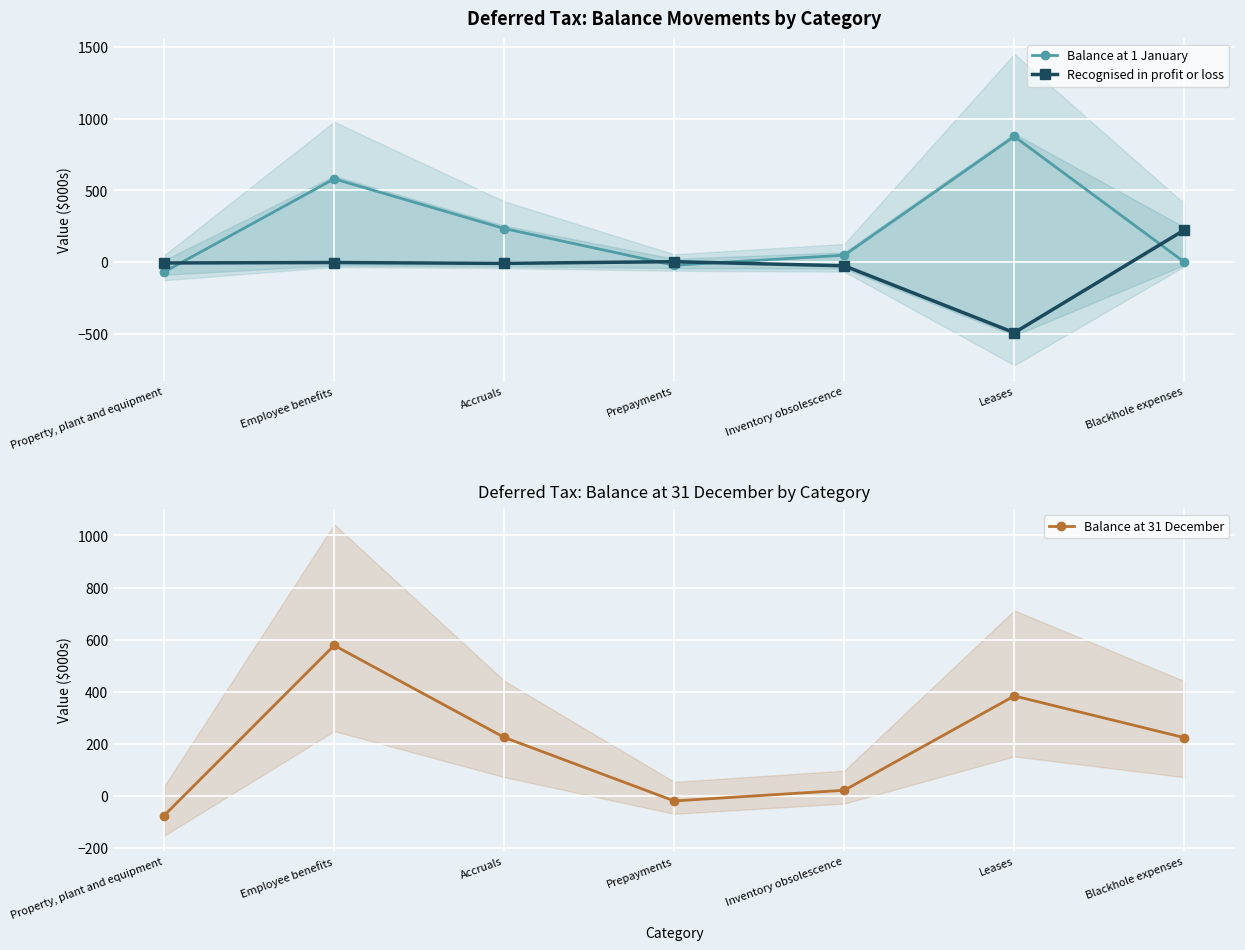

Reading left to right, transcribe all the data shown in this chart.

Balance at 1 January: Property, plant and equipment=-69	Employee benefits=581	Accruals=234	Prepayments=-22	Inventory obsolescence=48	Leases=877	Blackhole expenses=0
Recognised in profit or loss: Property, plant and equipment=-6	Employee benefits=-3	Accruals=-9	Prepayments=3	Inventory obsolescence=-26	Leases=-493	Blackhole expenses=224
Balance at 31 December: Property, plant and equipment=-75	Employee benefits=578	Accruals=225	Prepayments=-19	Inventory obsolescence=22	Leases=384	Blackhole expenses=224